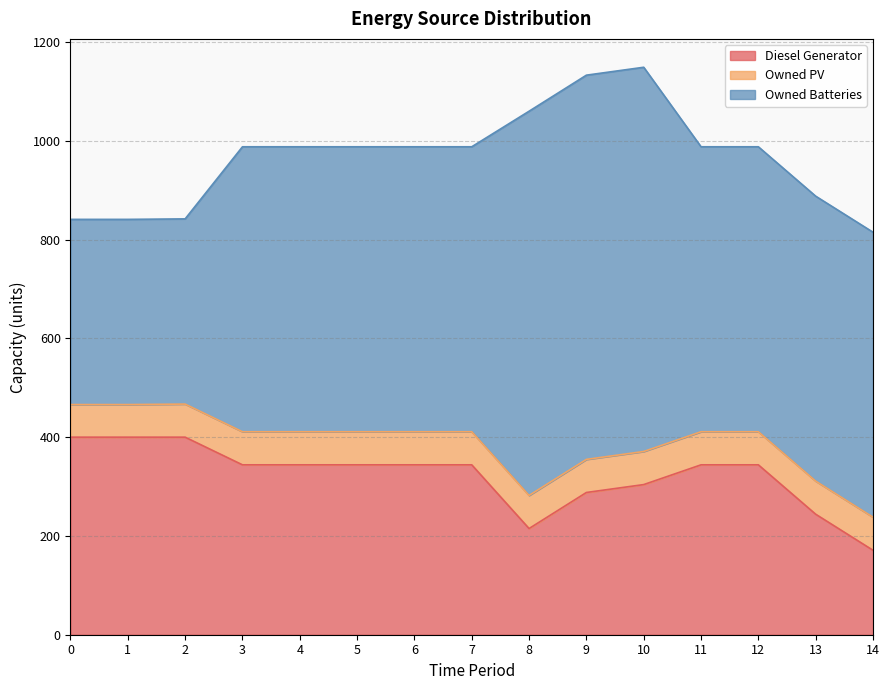

Between 4 and 6, which is larger?

4